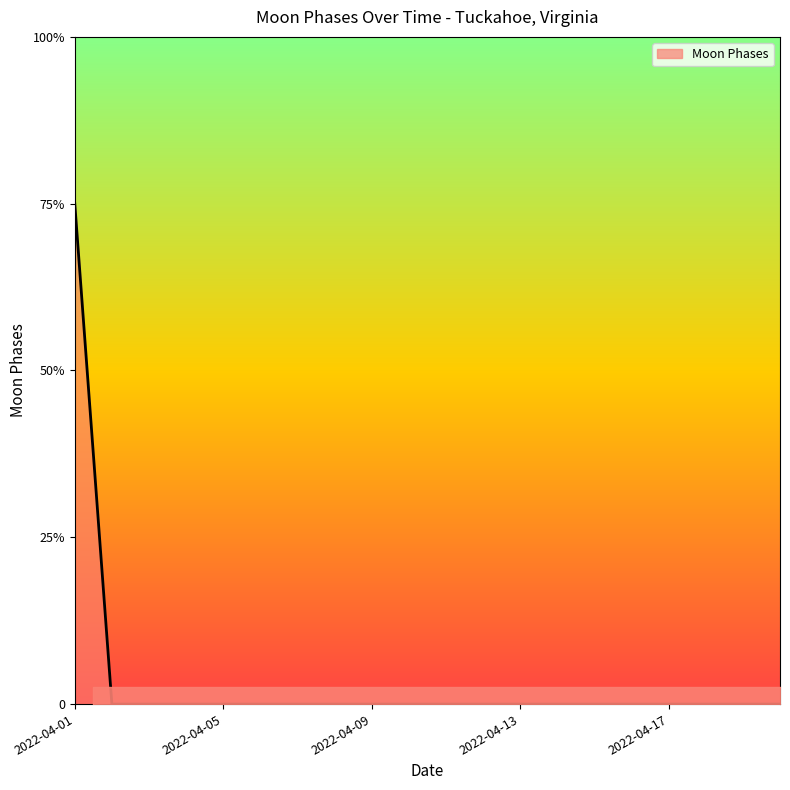

The chart shows a value of -2 at 2022-04-03. True or false?

False